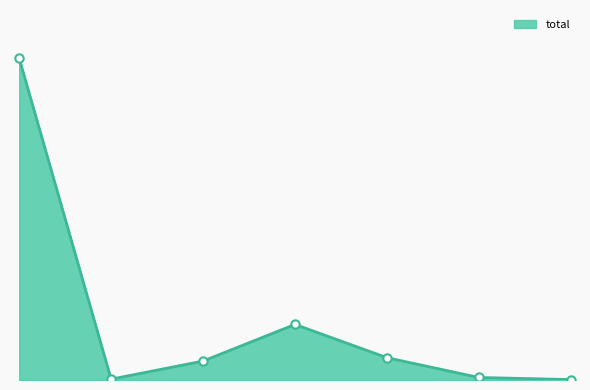

Is this an area chart (filled region under the line)?

Yes